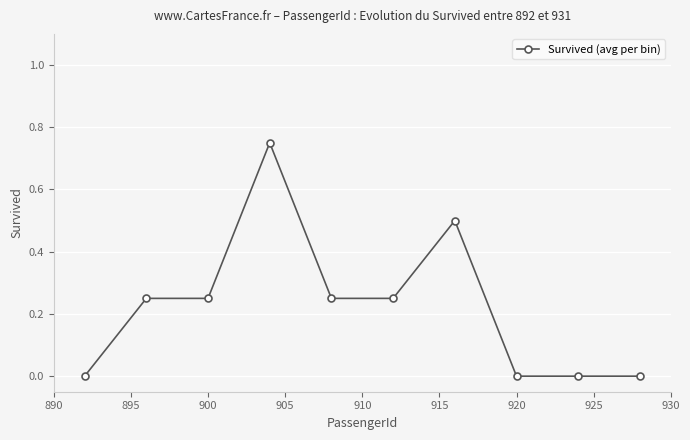

What is the difference between the second highest and minimum values?

0.5